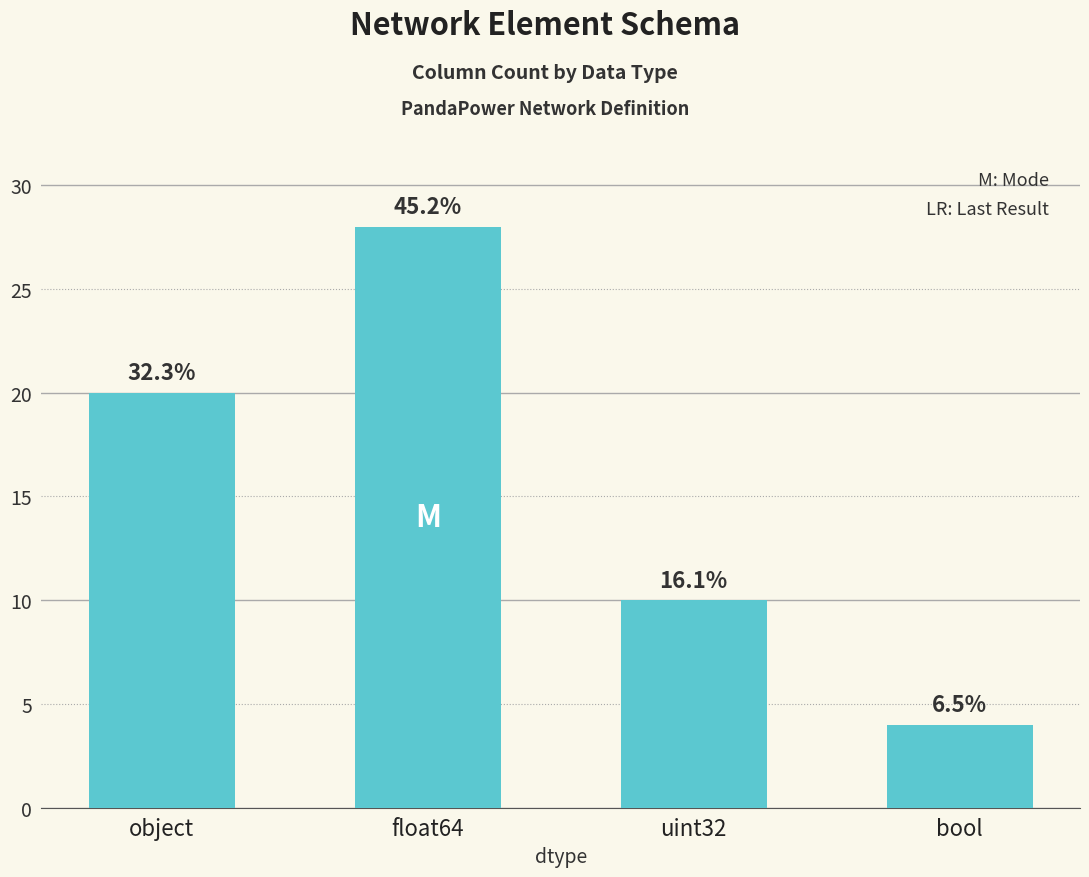

Does the chart contain any negative values?

No